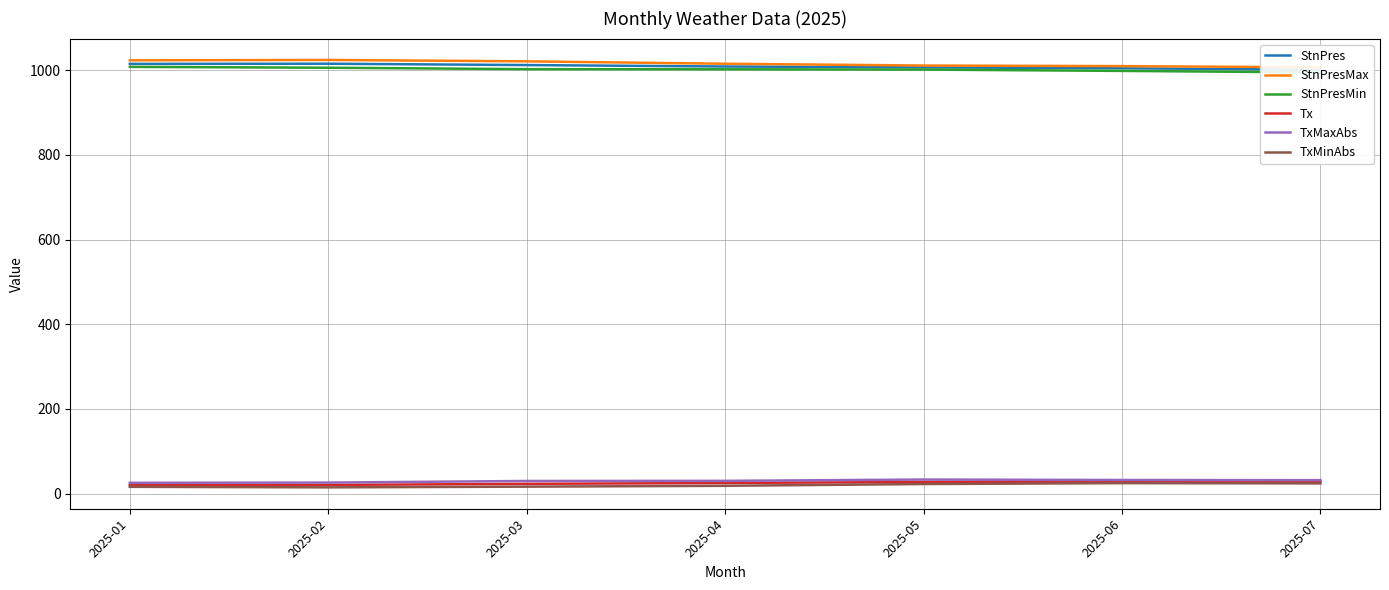

In TxMinAbs, how many points are higher than both neighbors (excluding endpoints)?

1